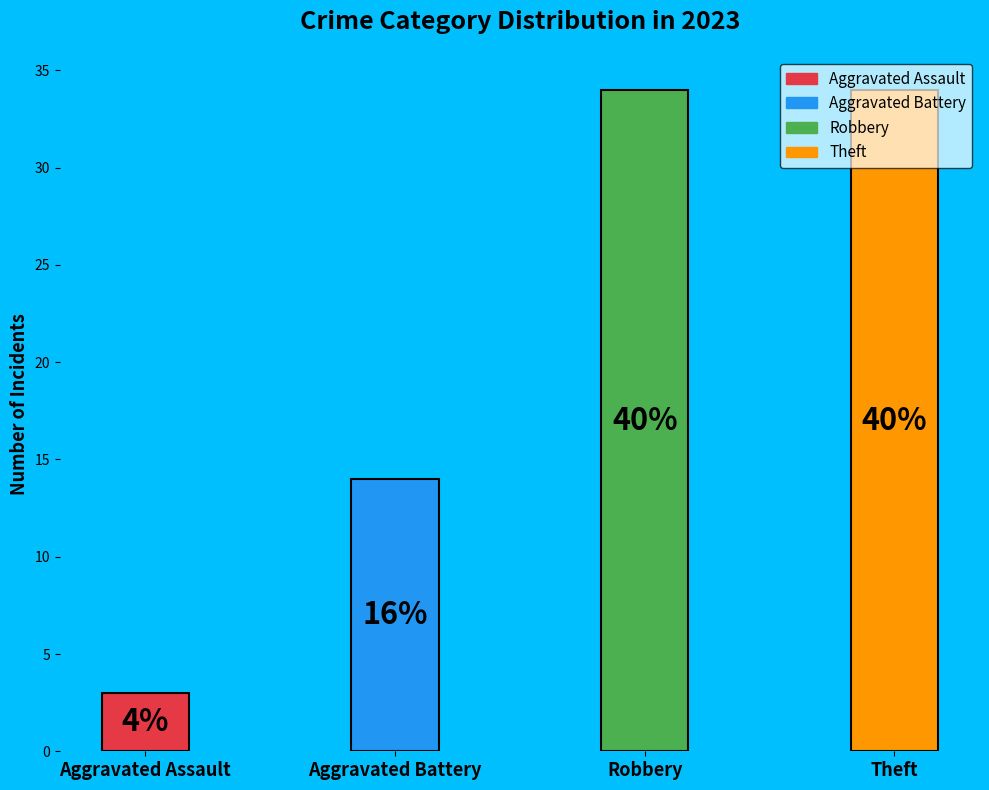

Which slice is the largest?

Robbery